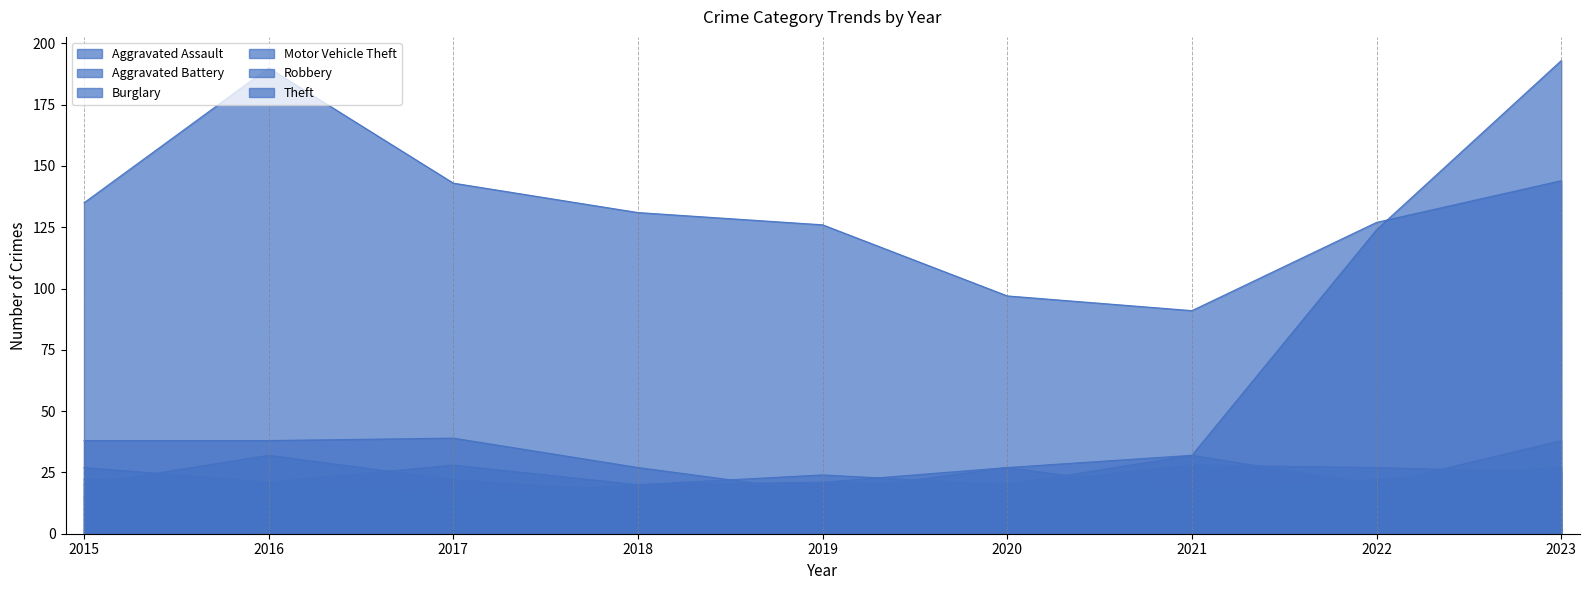

How many values in the Burglary series exceed 16?

4